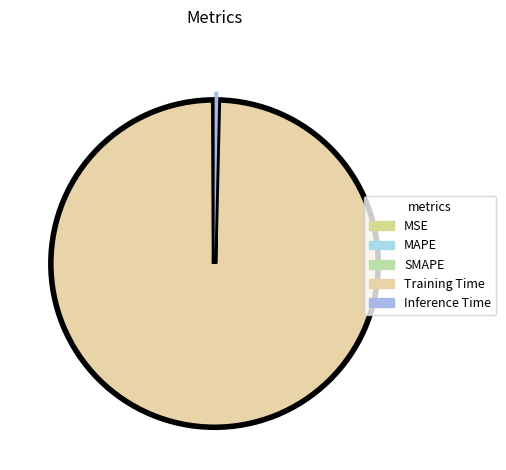

Is Training Time the majority of the pie?

Yes